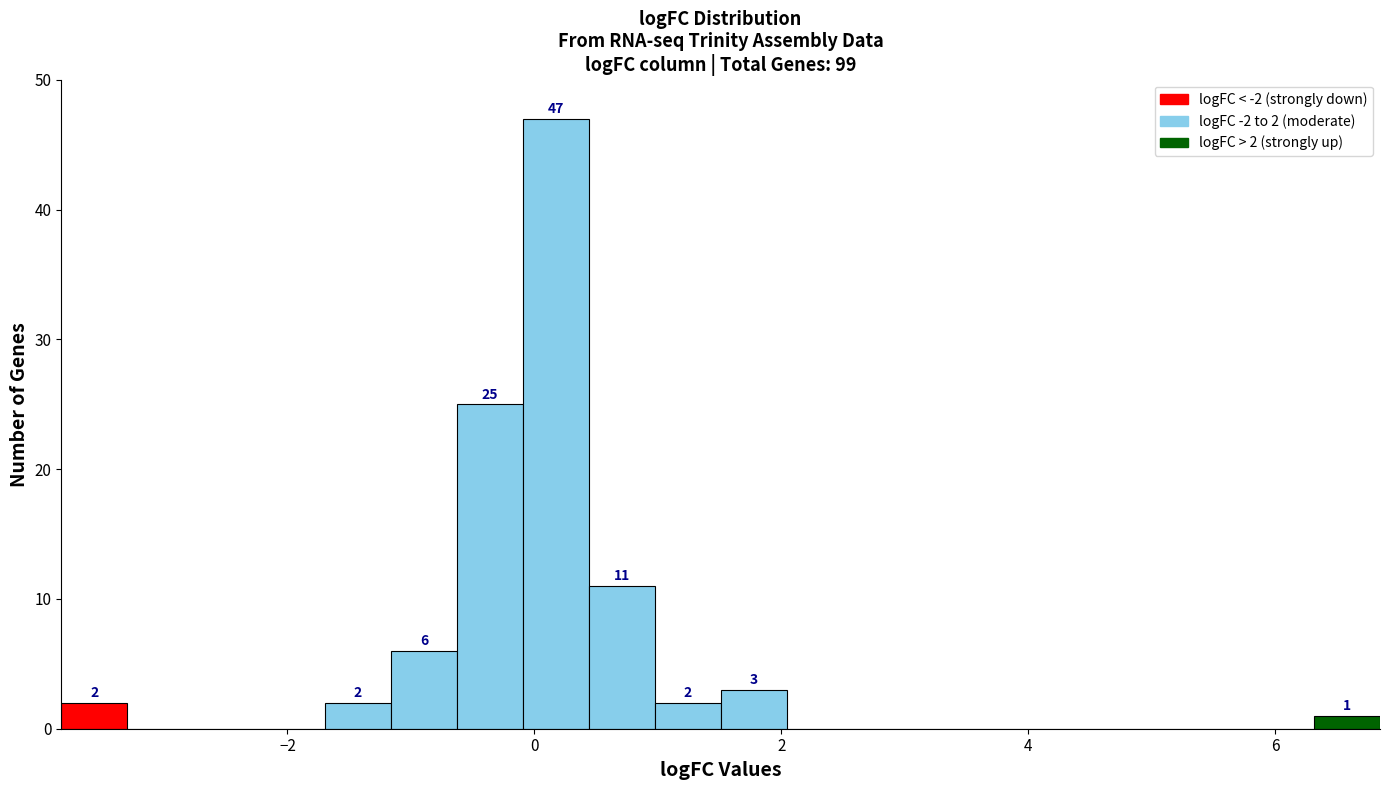

Around what value on the x-axis is the tallest bar? Give the approximate position of its centre, as read against the axis.

0.2